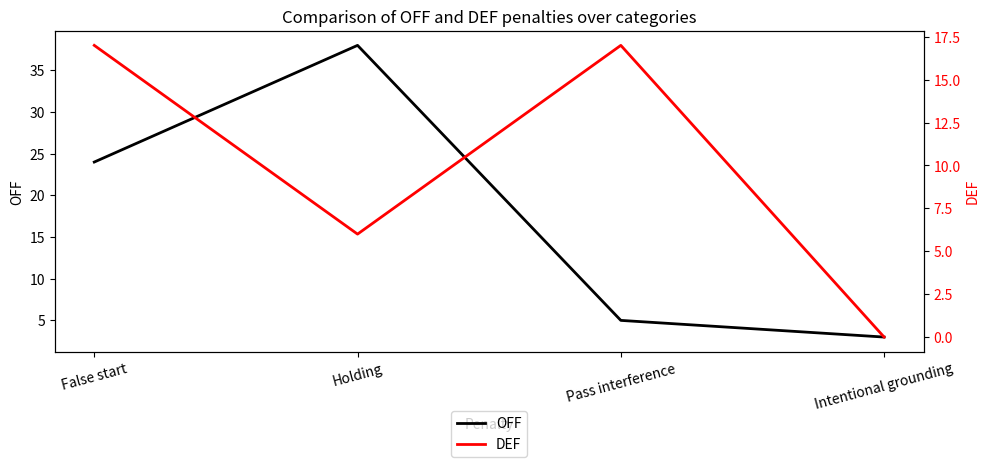

Where does the OFF series first go above 24?

Holding